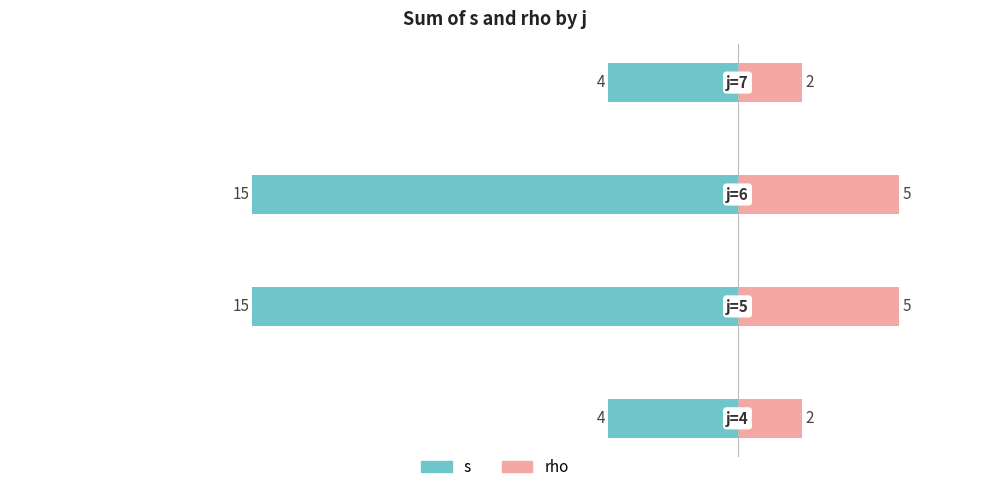

What is the minimum value shown in the chart?

-15